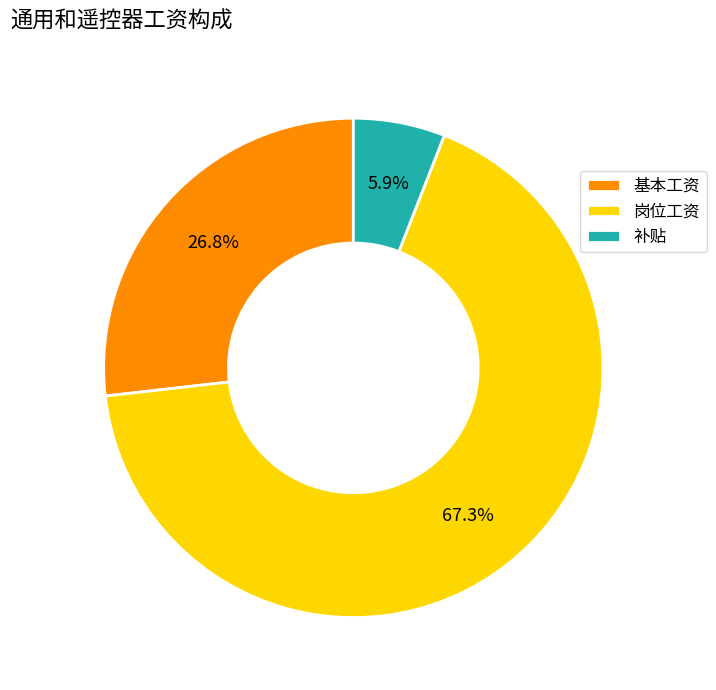

To the nearest percent, what percentage of the pie is 补贴?

6%